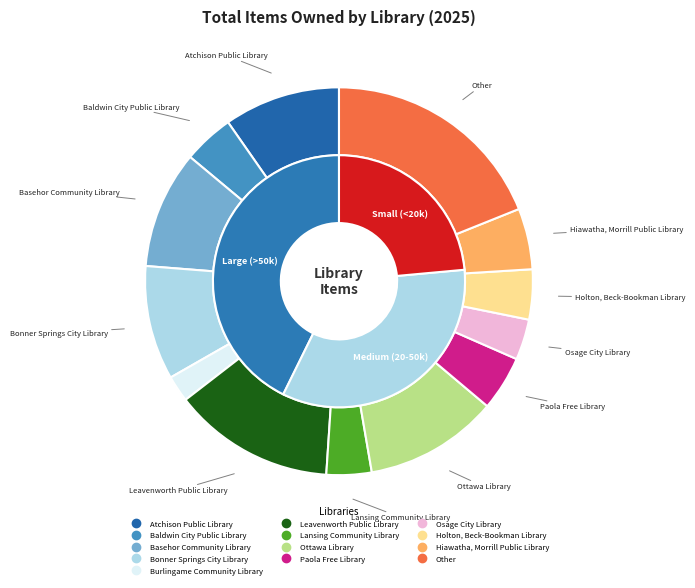

To the nearest percent, what portion does Basehor Community Library represent?

10%